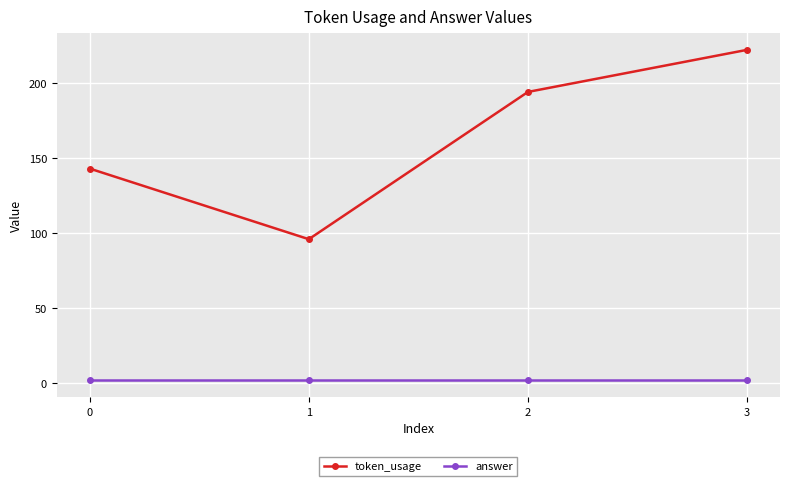

What is the greatest value displayed?

222